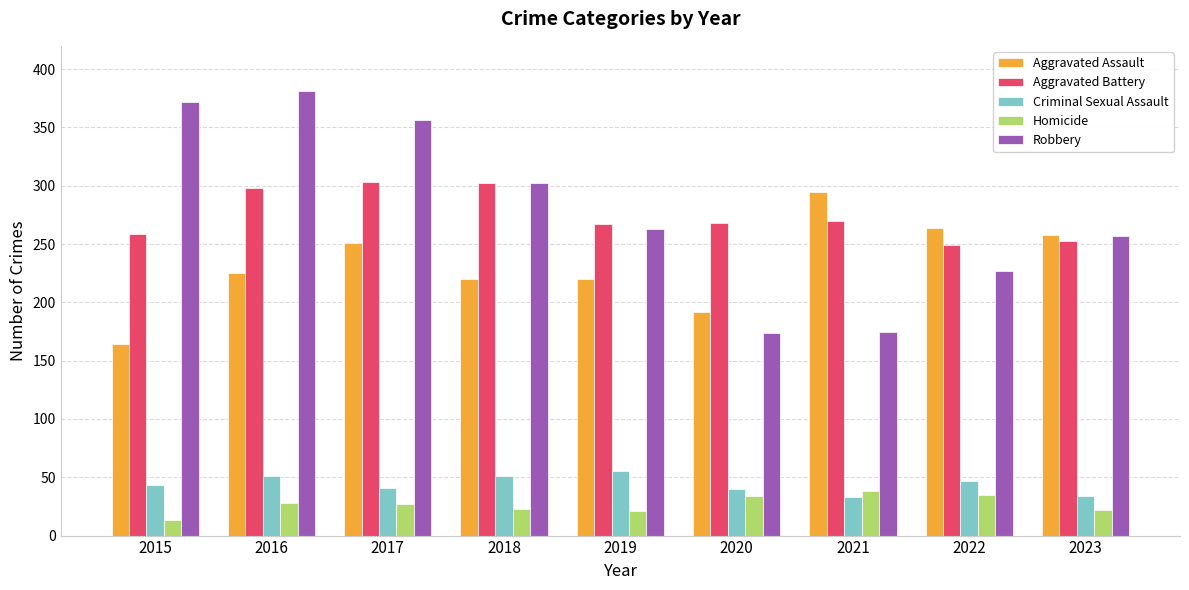

Is the value of Aggravated Battery at 2017 greater than the value of Criminal Sexual Assault at 2016?

Yes